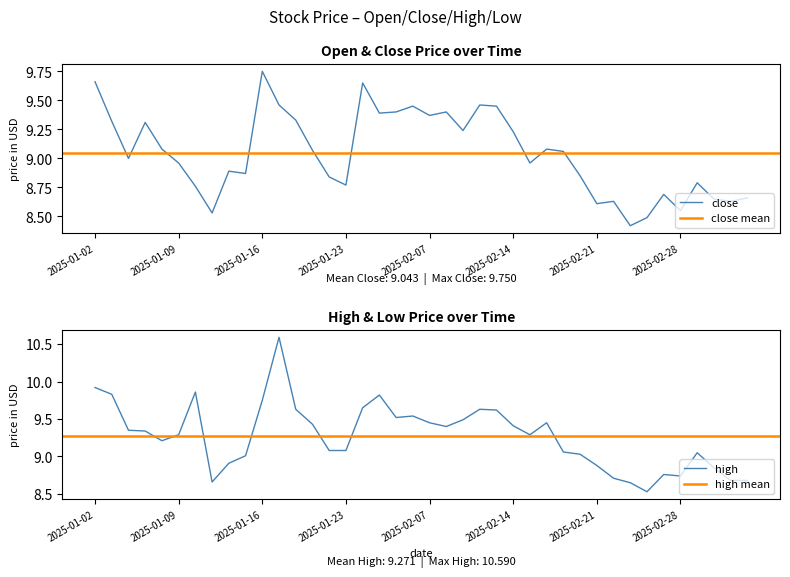

How many data points does each series have?

40